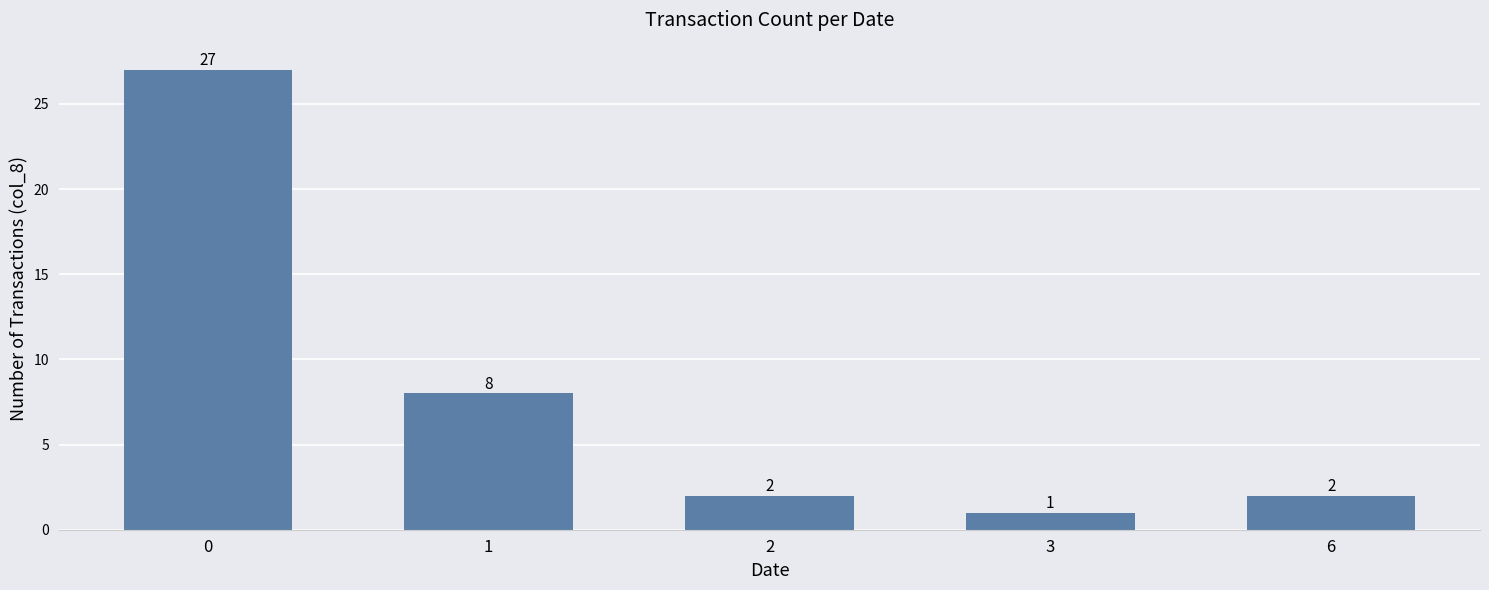

What is the minimum value shown in the chart?

1